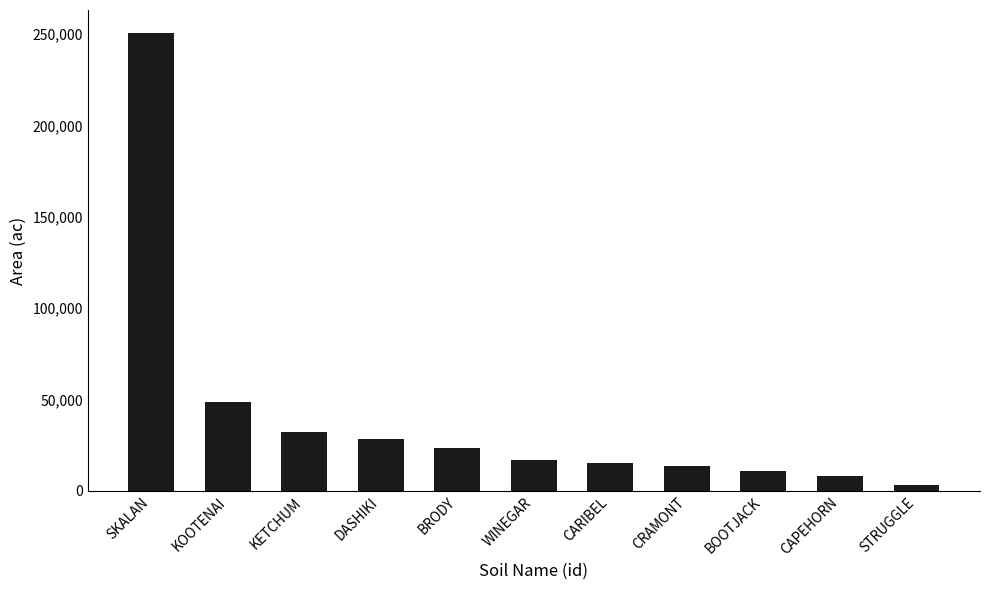

Are the bars grouped side by side (vs. stacked)?

No